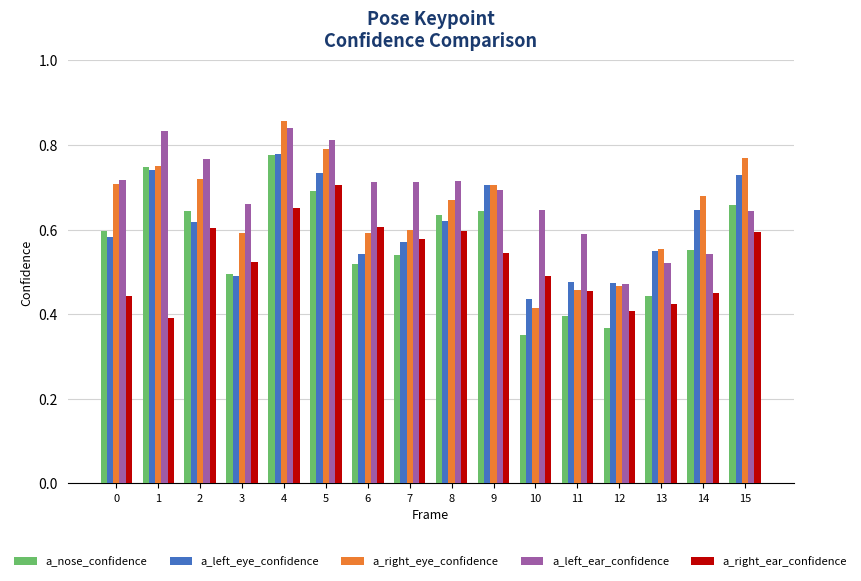

How many bars are there in each group?

5